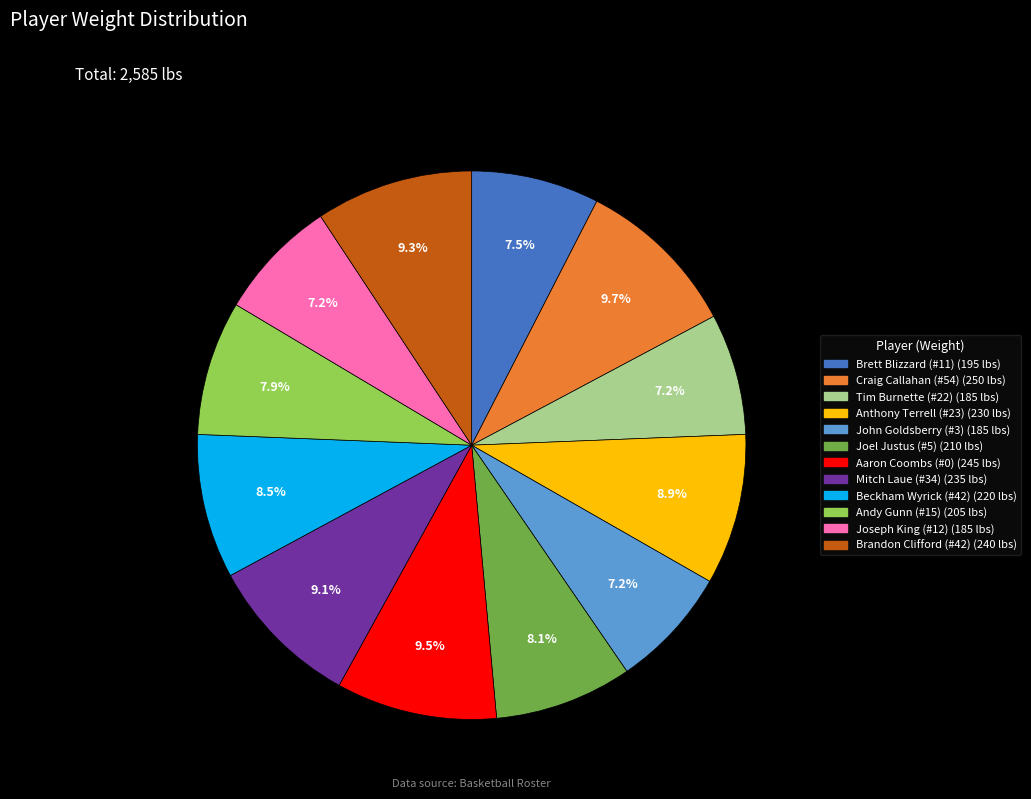

Which has a higher value, Mitch Laue (#34) or Brett Blizzard (#11)?

Mitch Laue (#34)